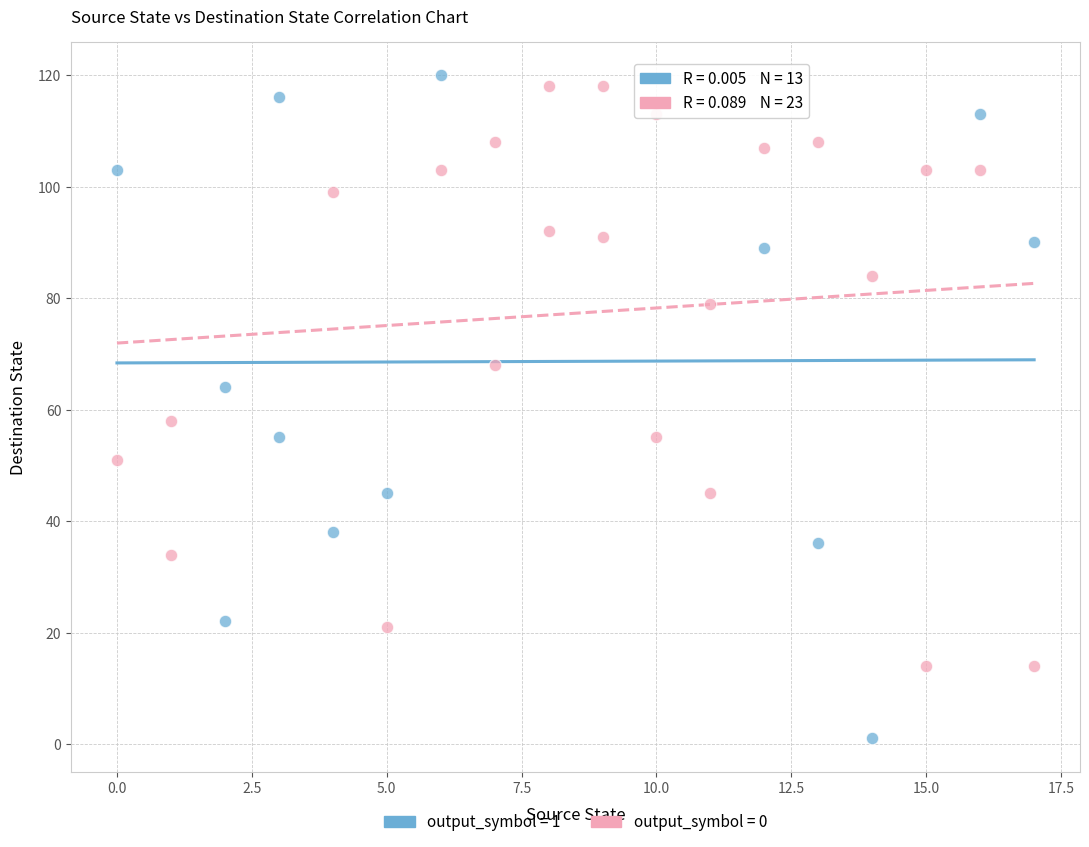

Which series contains the lowest Y value?

output_symbol = 1